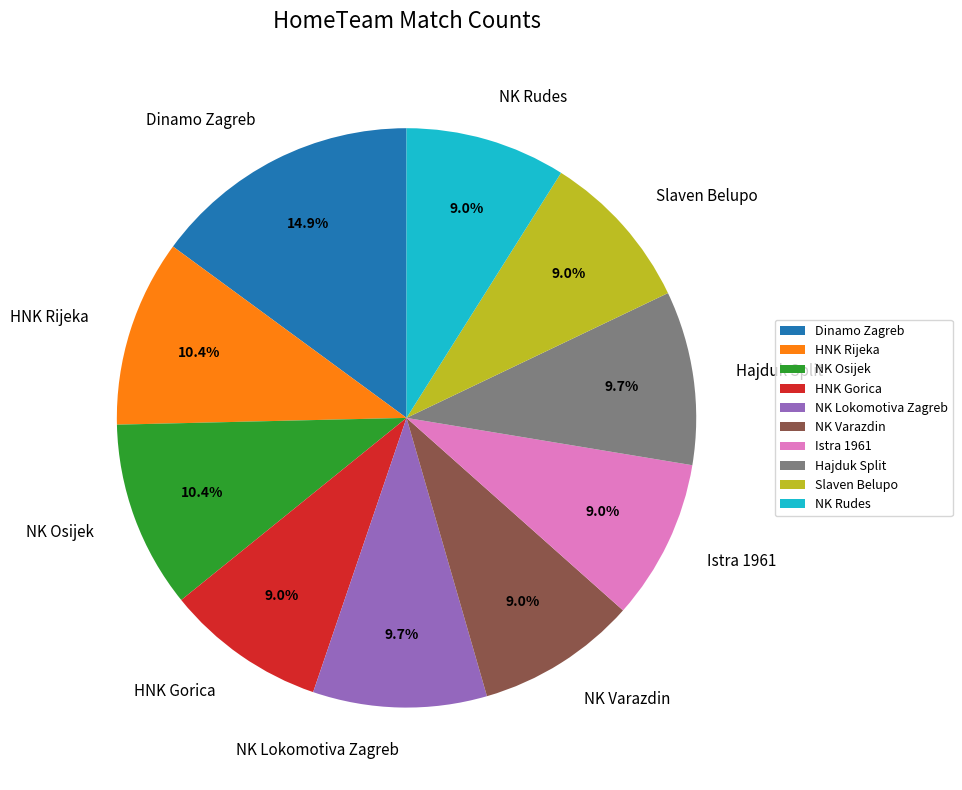

Which category has the biggest portion of the pie?

Dinamo Zagreb